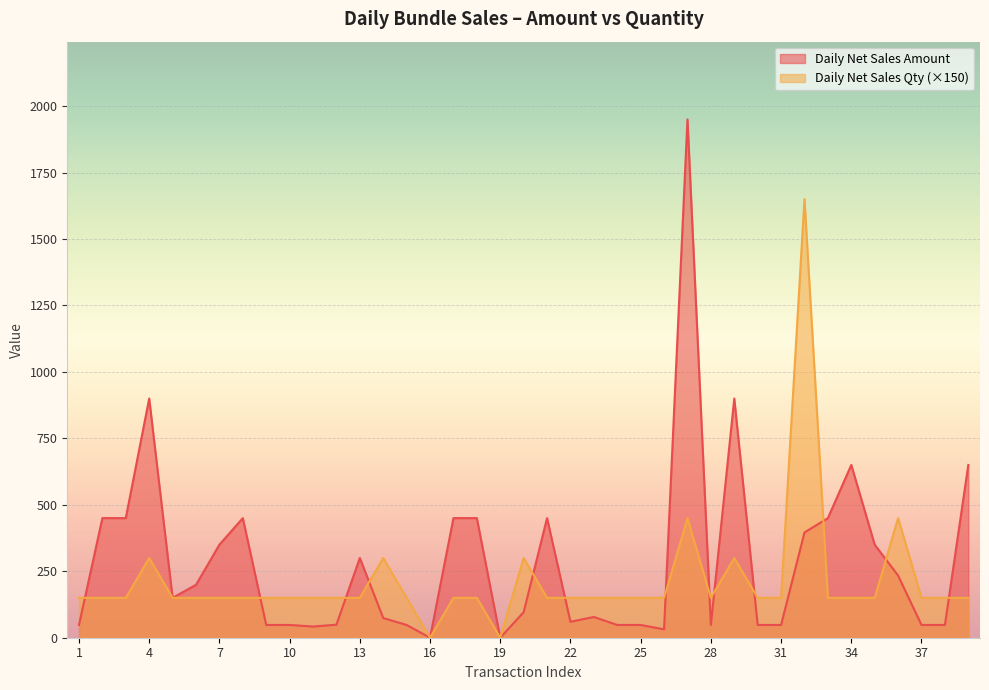

The Daily Net Sales Qty series shows 690.4 at 36. True or false?

False